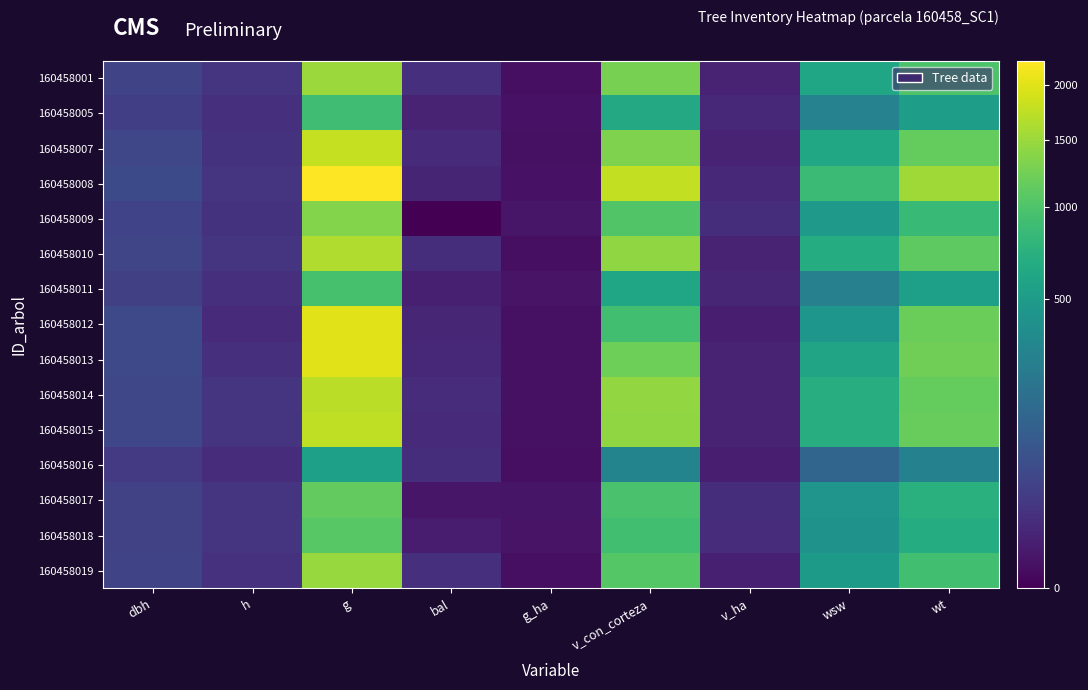

Reading left to right, list all the values displayed in this chart.

160458001: dbh=43.6	h=20.5	g=1496.4	bal=15.1	g_ha=0.8	v_con_corteza=1275.2	v_ha=6.5	wsw=601.5	wt=987.5
160458005: dbh=33.9	h=16.5	g=902.6	bal=6.4	g_ha=1.3	v_con_corteza=637.4	v_ha=9.0	wsw=292.0	wt=527.1
160458007: dbh=47.8	h=18.0	g=1790.8	bal=10.8	g_ha=0.9	v_con_corteza=1313.8	v_ha=6.7	wsw=632.0	wt=1143.9
160458008: dbh=53.5	h=19.5	g=2252.2	bal=7.7	g_ha=1.1	v_con_corteza=1765.0	v_ha=9.0	wsw=861.1	wt=1534.8
160458009: dbh=41.5	h=18.0	g=1352.7	bal=0.0	g_ha=1.9	v_con_corteza=1014.0	v_ha=14.3	wsw=477.4	wt=834.9
160458010: dbh=45.8	h=21.0	g=1643.9	bal=13.5	g_ha=0.8	v_con_corteza=1426.2	v_ha=7.3	wsw=676.9	wt=1107.9
160458011: dbh=34.9	h=15.0	g=953.9	bal=5.0	g_ha=1.4	v_con_corteza=607.2	v_ha=8.6	wsw=280.6	wt=539.7
160458012: dbh=50.6	h=11.5	g=2010.9	bal=8.8	g_ha=1.0	v_con_corteza=915.5	v_ha=4.7	wsw=453.4	wt=1187.3
160458013: dbh=50.5	h=15.0	g=1999.0	bal=9.8	g_ha=1.0	v_con_corteza=1201.9	v_ha=6.1	wsw=587.9	wt=1229.8
160458014: dbh=46.8	h=20.5	g=1716.5	bal=12.6	g_ha=0.9	v_con_corteza=1447.4	v_ha=7.4	wsw=690.0	wt=1149.9
160458015: dbh=47.2	h=20.0	g=1753.5	bal=11.8	g_ha=0.9	v_con_corteza=1438.5	v_ha=7.3	wsw=687.6	wt=1165.0
160458016: dbh=26.3	h=13.0	g=543.2	bal=14.3	g_ha=0.8	v_con_corteza=311.0	v_ha=4.4	wsw=138.5	wt=287.9
160458017: dbh=38.0	h=20.0	g=1131.1	bal=1.9	g_ha=1.6	v_con_corteza=959.8	v_ha=13.6	wsw=443.6	wt=723.3
160458018: dbh=36.9	h=20.0	g=1066.5	bal=3.5	g_ha=1.5	v_con_corteza=909.1	v_ha=12.9	wsw=418.2	wt=680.8
160458019: dbh=43.5	h=17.0	g=1489.6	bal=15.9	g_ha=0.8	v_con_corteza=1044.2	v_ha=5.3	wsw=496.5	wt=908.8